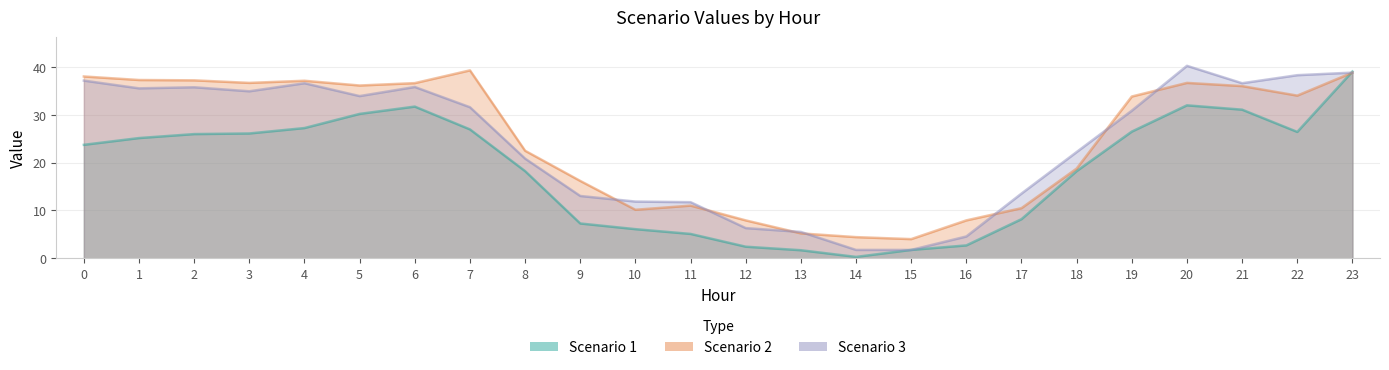

Which series has the largest range (max minus min)?

Scenario 1